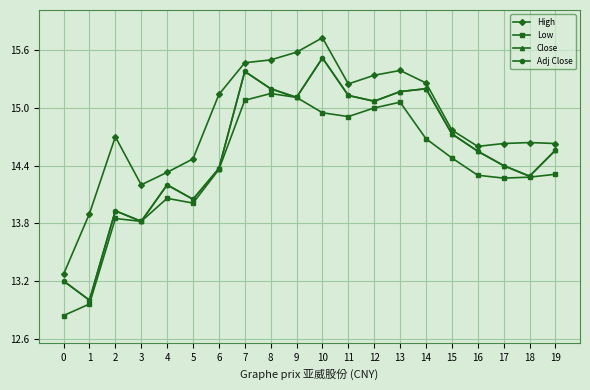

Is this an area chart (filled region under the line)?

No